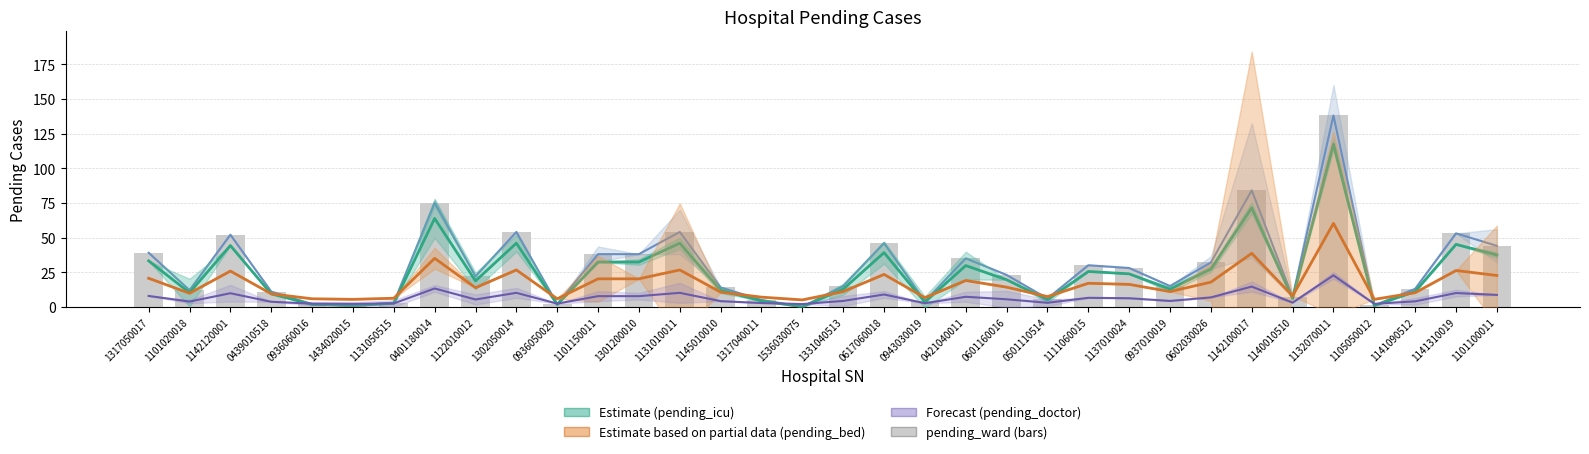

Is it true that pending_ward equals 84.0 at 1142100017?

True